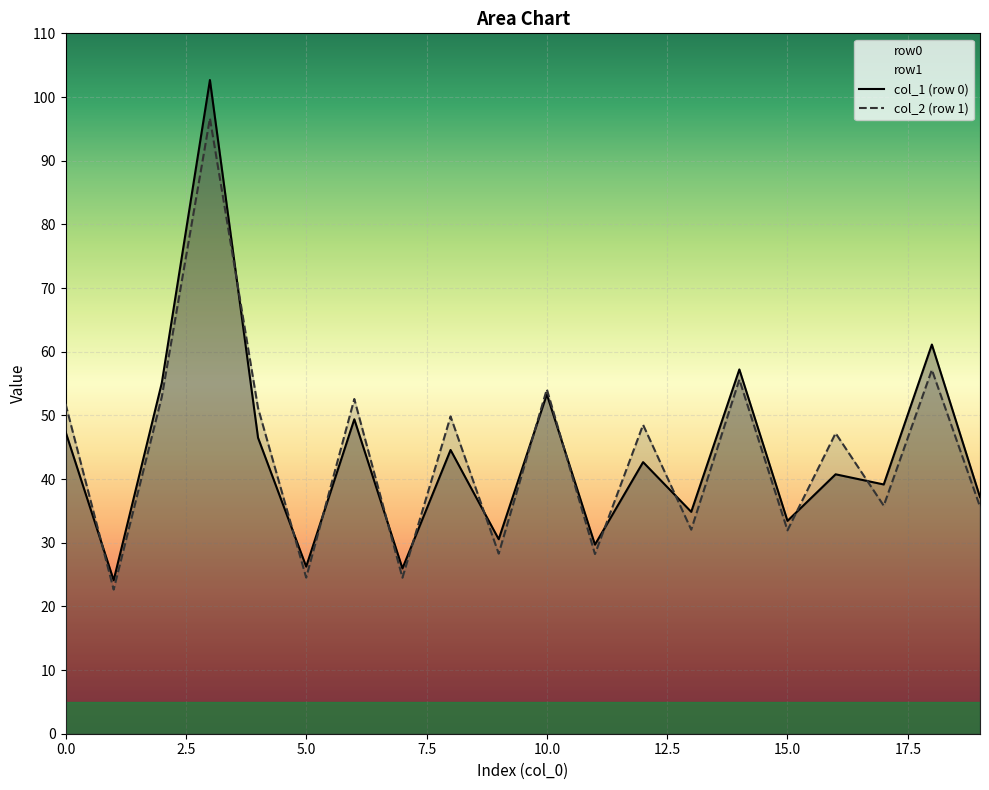

Rank the series by their maximum value, from lowest to highest.

col_2 (row 1), col_1 (row 0)